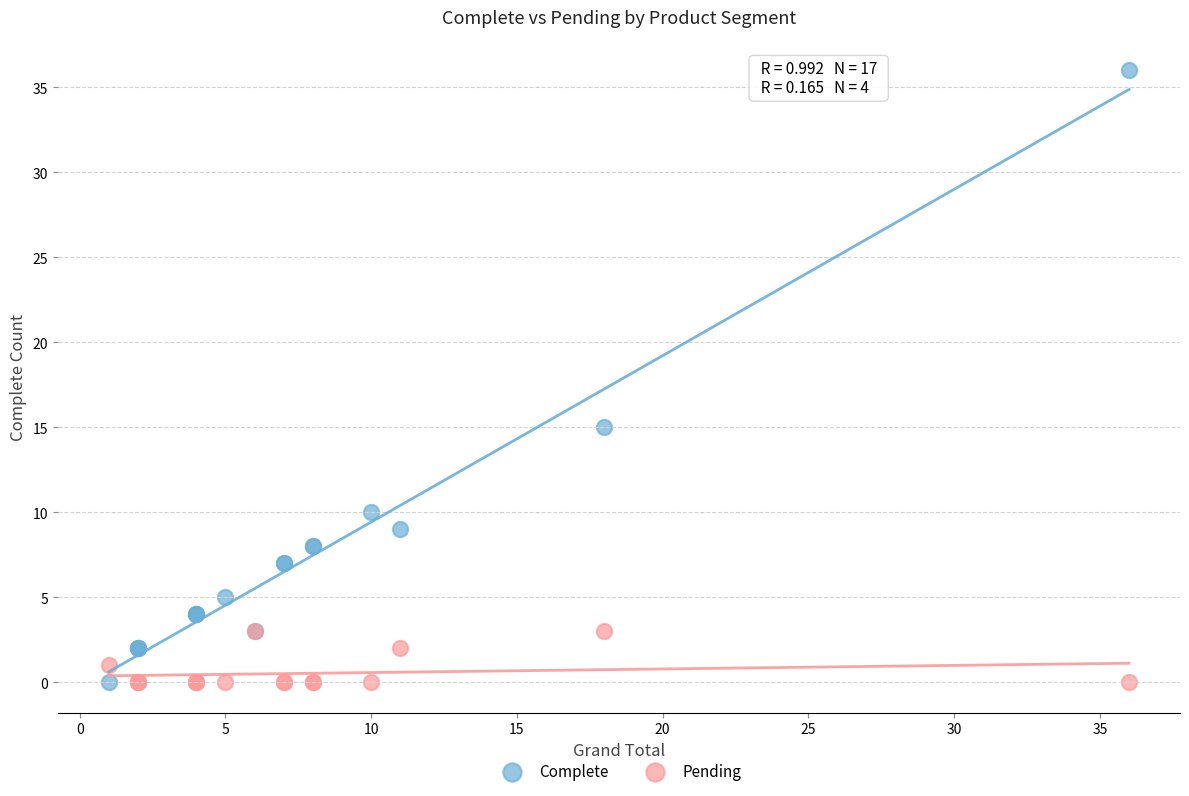

Which series has the largest Y range (max minus min)?

Complete